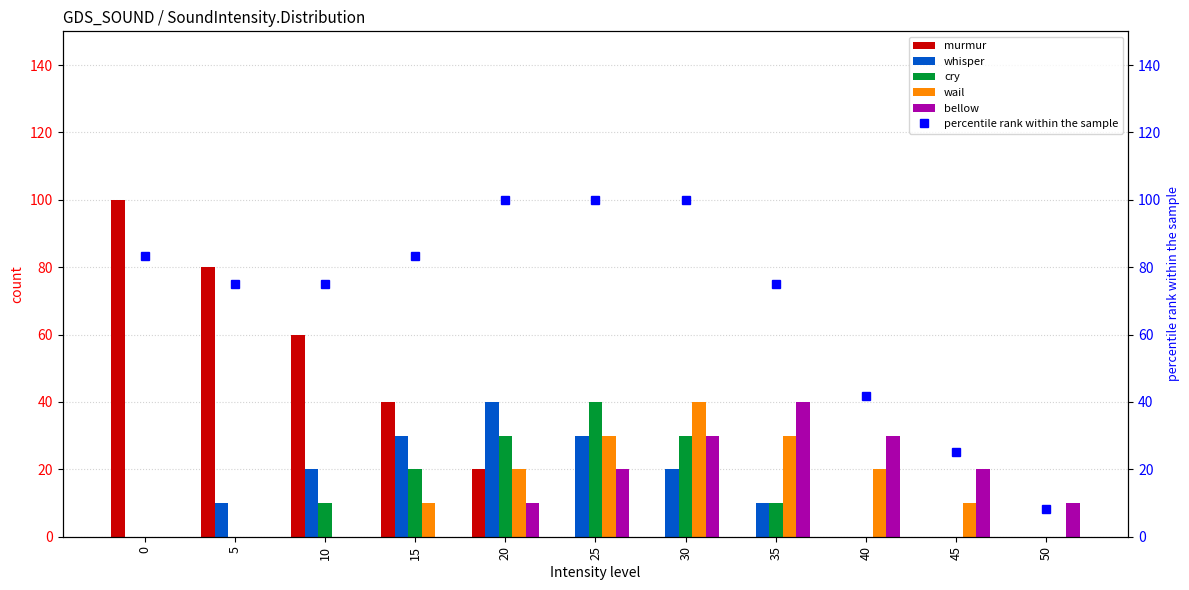

Which series has the largest total across all categories?

percentile rank within the sample